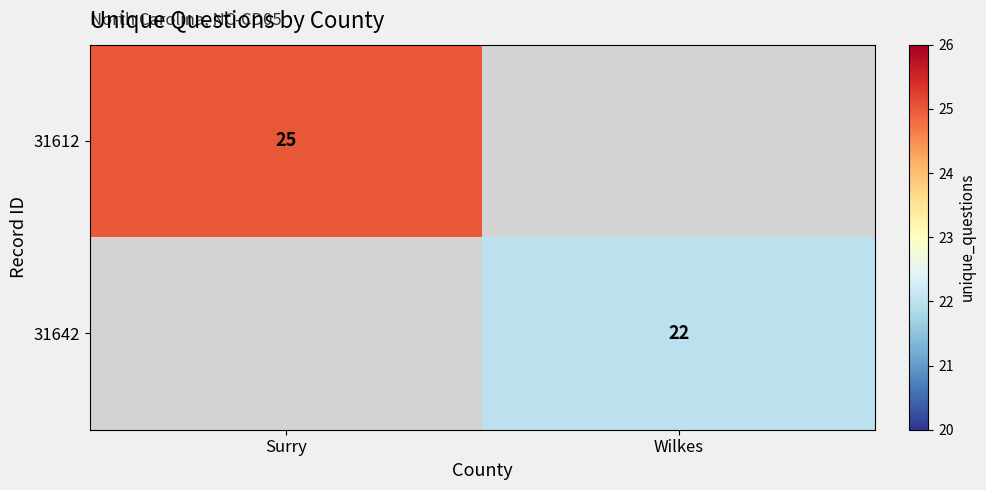

At which category is the sum across all series the highest?

Surry